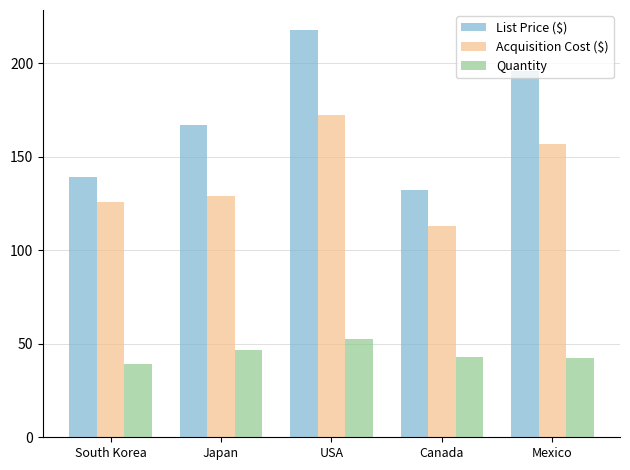

Is the value of Acquisition Cost ($) at South Korea greater than the value of Quantity at Japan?

Yes